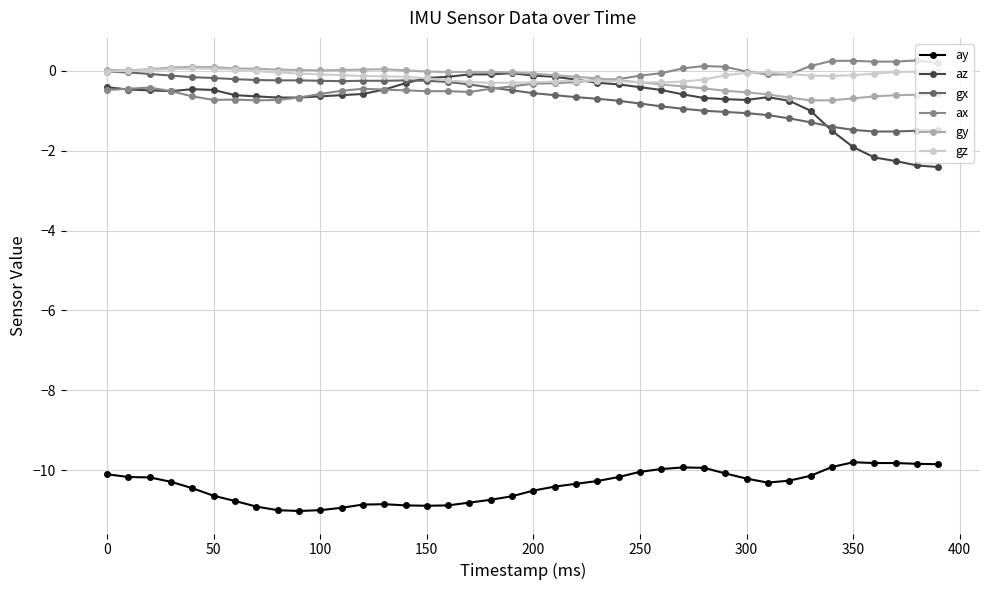

What is the maximum value shown in the chart?

0.3